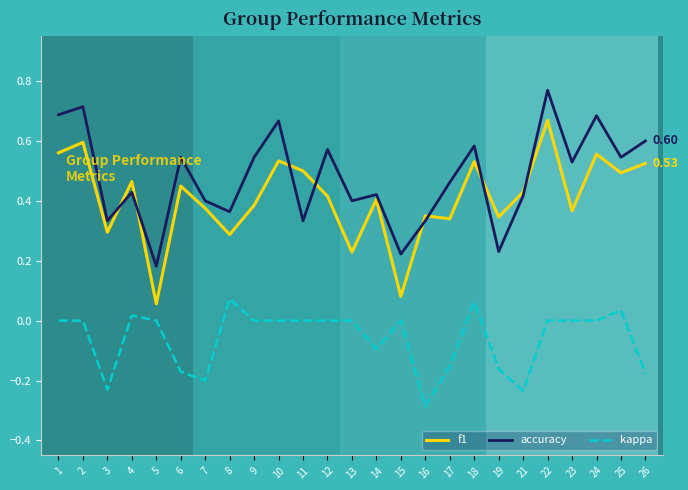

Which category has the lowest value in the accuracy series?

5